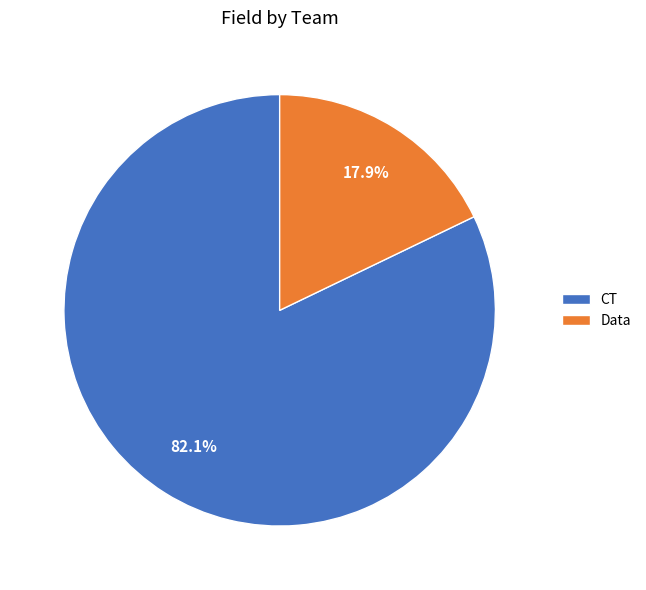

Is CT the majority of the pie?

Yes